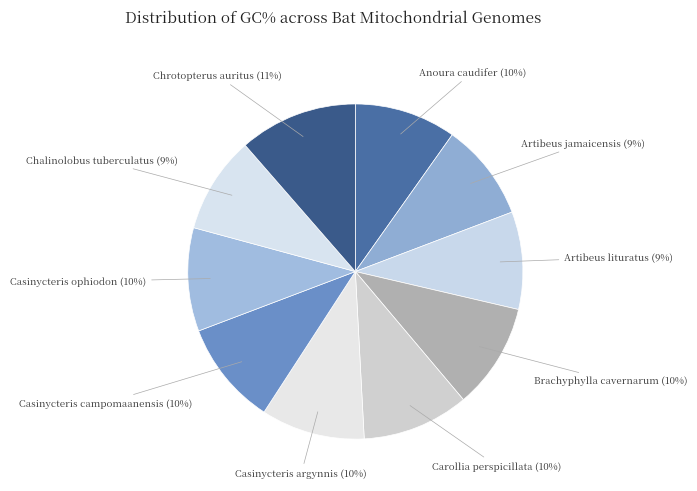

To the nearest percent, what is the difference between the Chrotopterus auritus and Casinycteris argynnis slice percentages?

1%